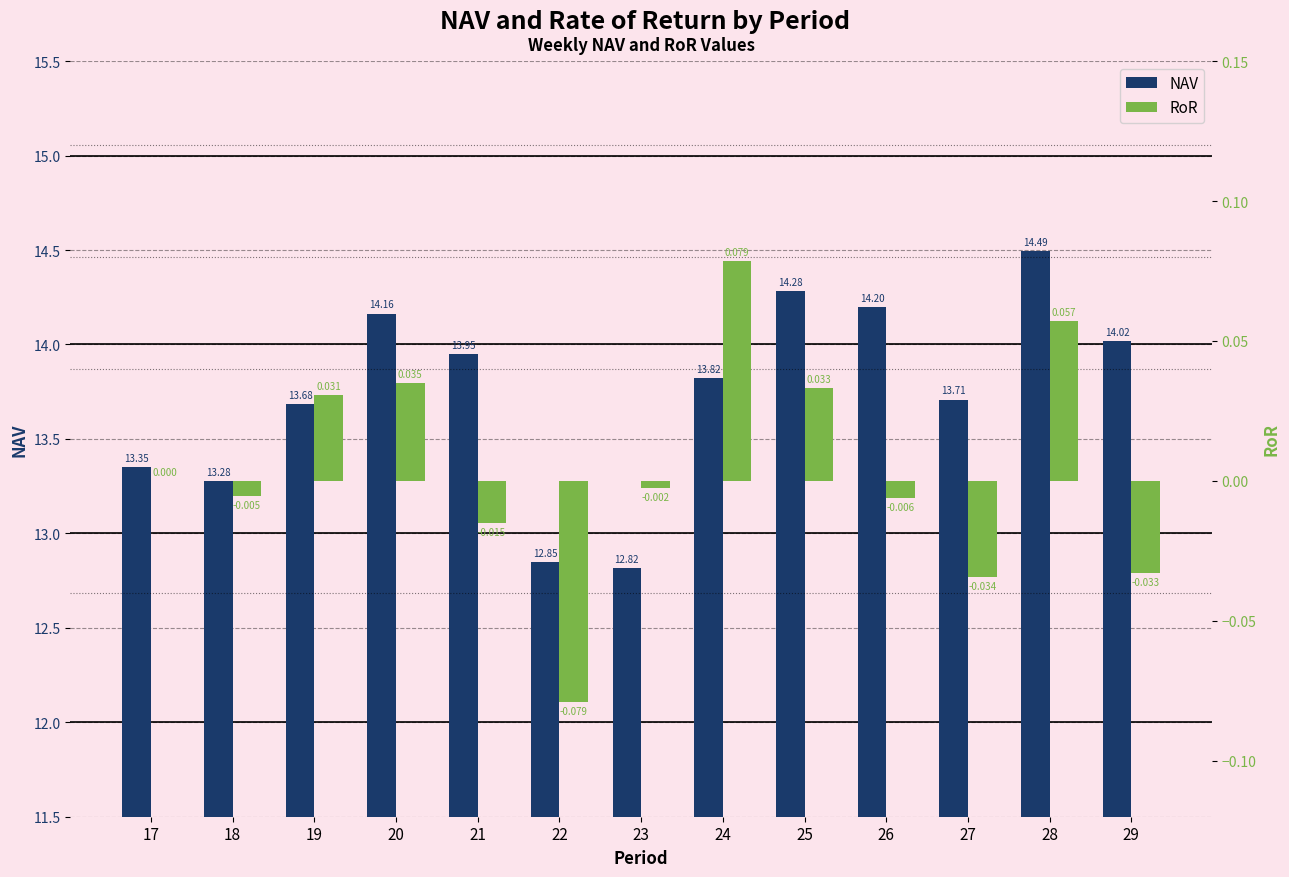

Is it true that NAV equals 12.8 at 22?

True